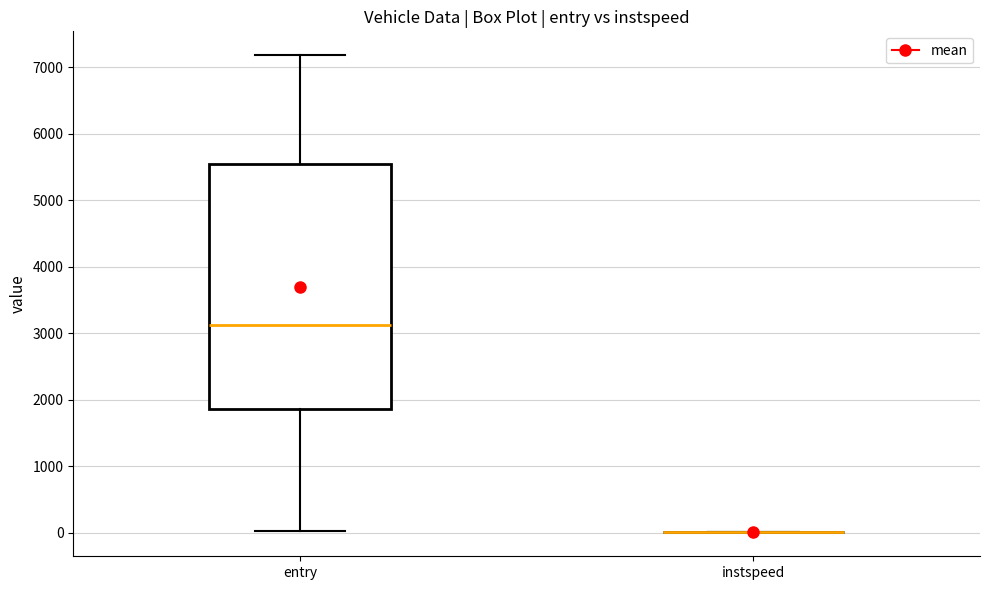

Reading left to right, read every box against the y-axis: the position of its median line, the range the box covers, and the ends of its whiskers. The values are not printed on the chart, so give them approximately, as read against the axis.

entry: median 3100, box 1900 to 5500, whiskers 0 to 7200
instspeed: box collapsed to a line at 0, whiskers 0 to 0